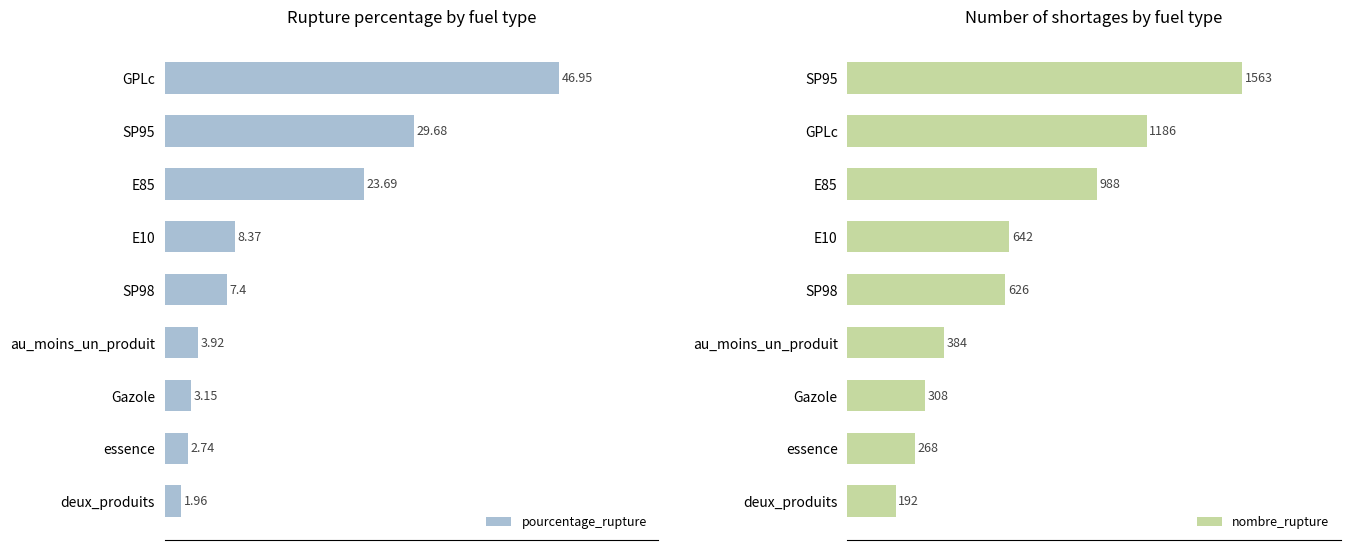

At which label is nombre_rupture closest to 877?

E85